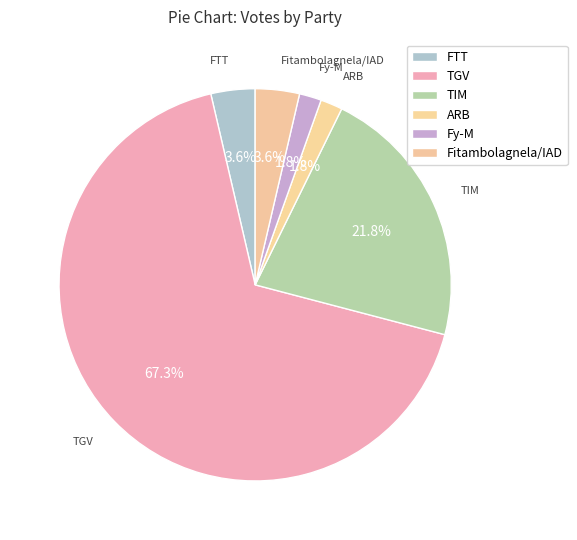

Which has a higher value, TIM or TGV?

TGV